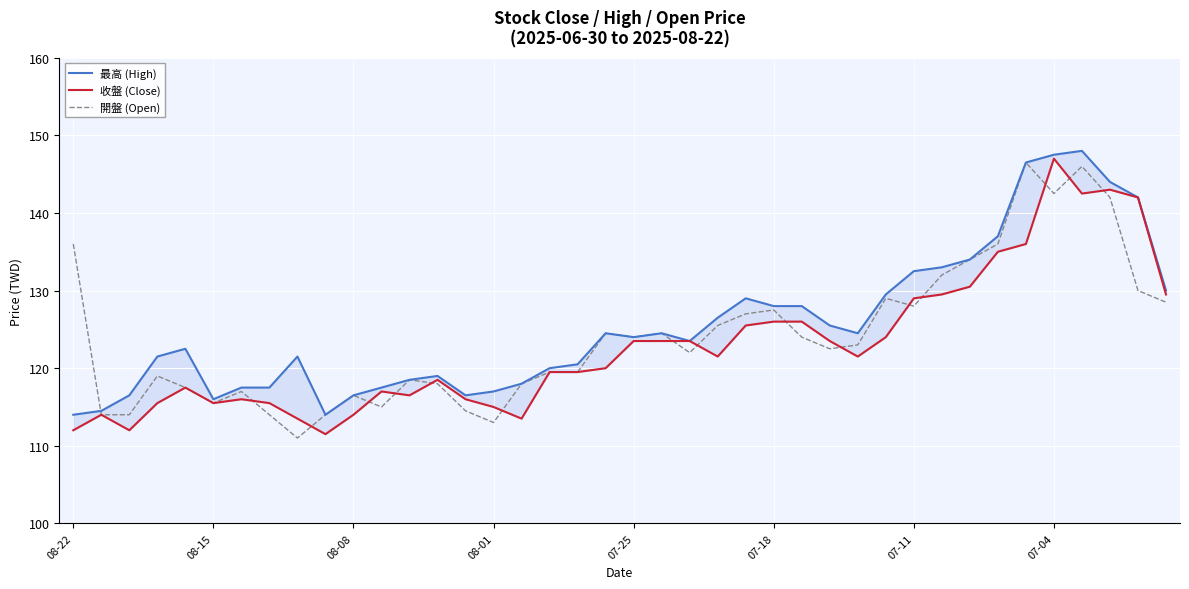

List the series in order of their overall mean, highest first.

最高 (High), 開盤 (Open), 收盤 (Close)